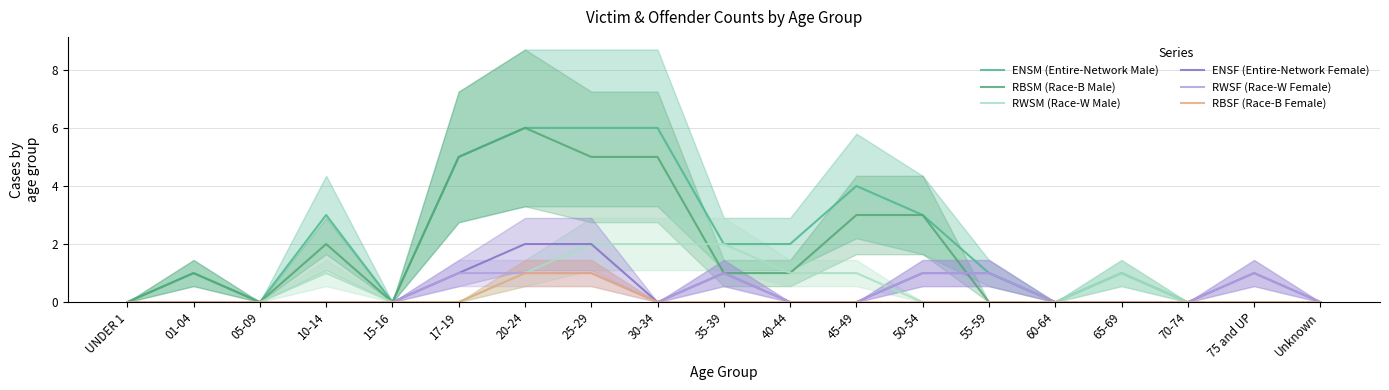

Which series has the largest range (max minus min)?

ENSM (Entire-Network Male)